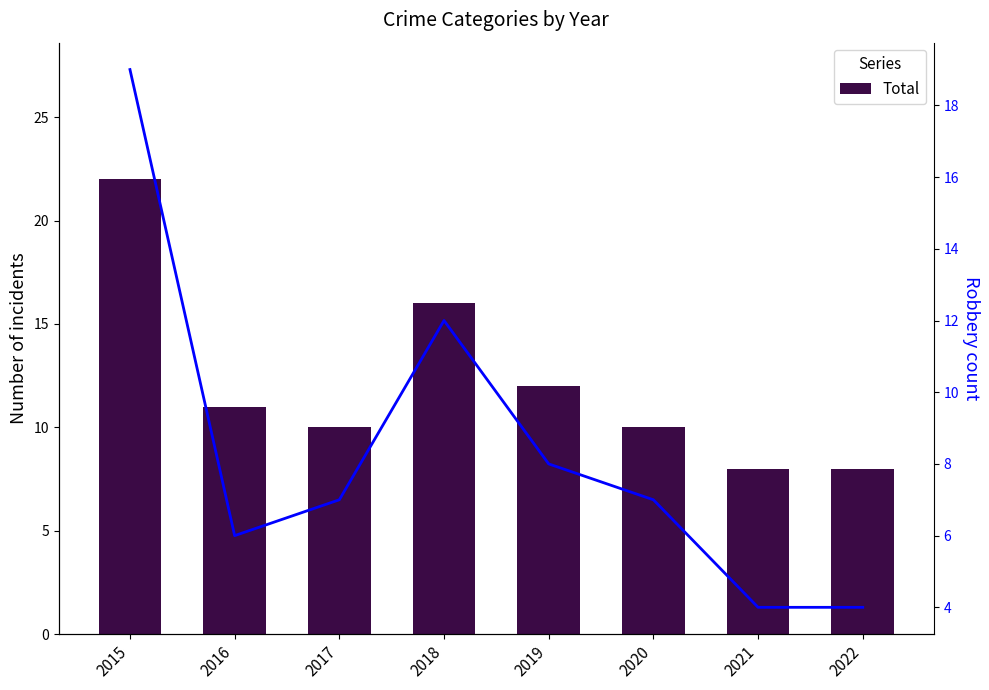

Reading right to left, extract all data points from this chart.

Total: 2022=8	2021=8	2020=10	2019=12	2018=16	2017=10	2016=11	2015=22
Robbery: 2022=4	2021=4	2020=7	2019=8	2018=12	2017=7	2016=6	2015=19